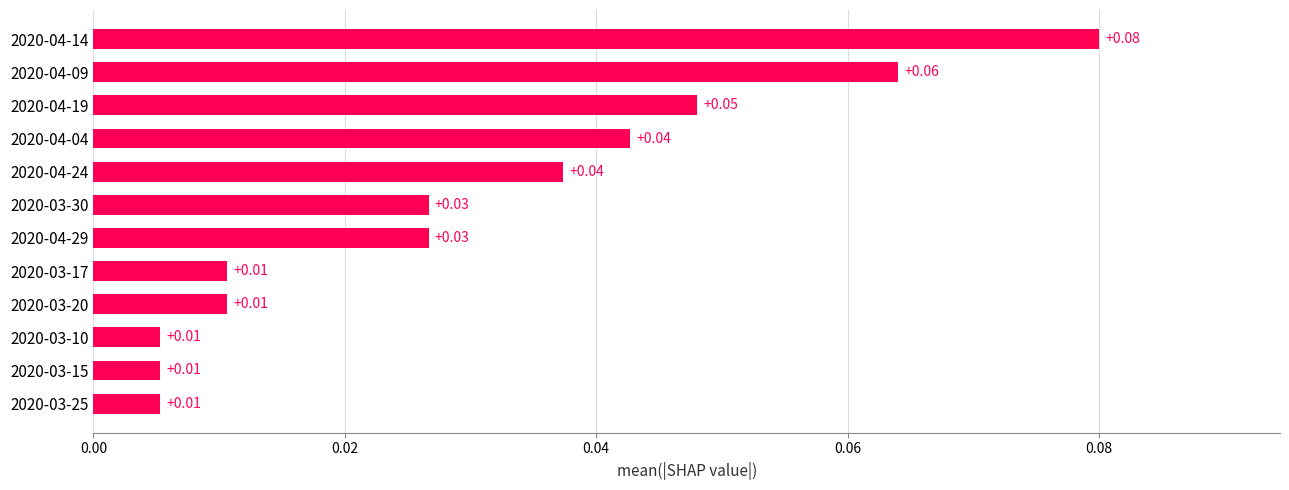

What is the sum of all values?

0.4